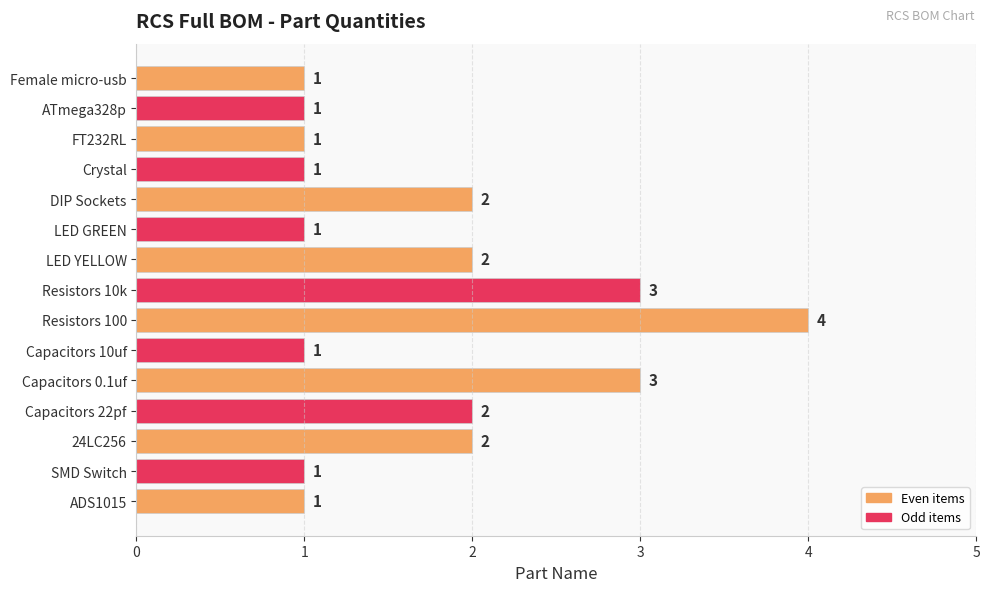

What is the difference between the maximum and second lowest values?

3